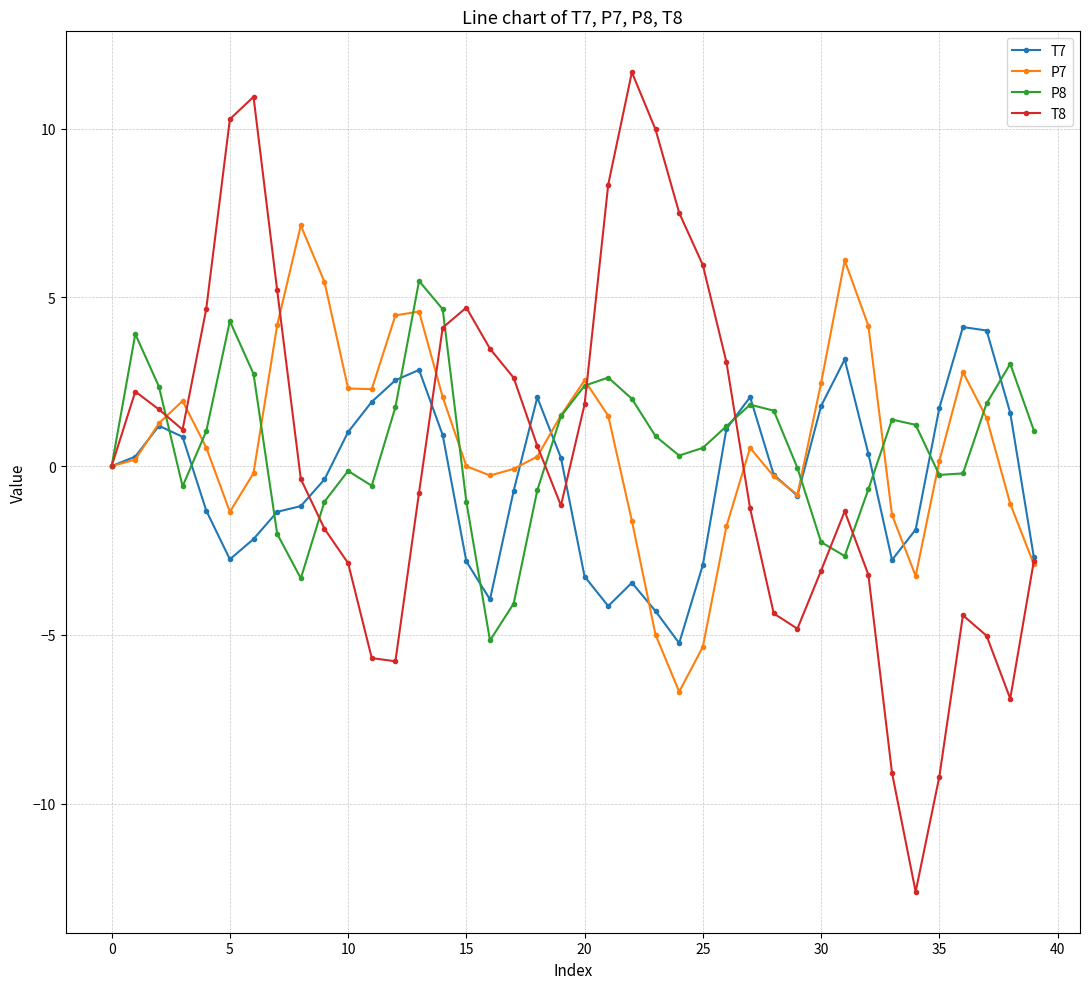

What is the difference between the maximum and minimum values in the P7 series?

13.8